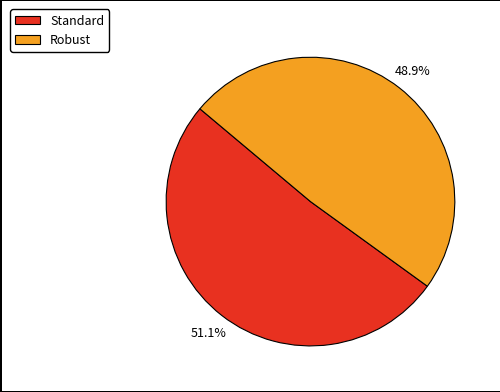

What percentage is the Standard slice, to the nearest percent?

51%